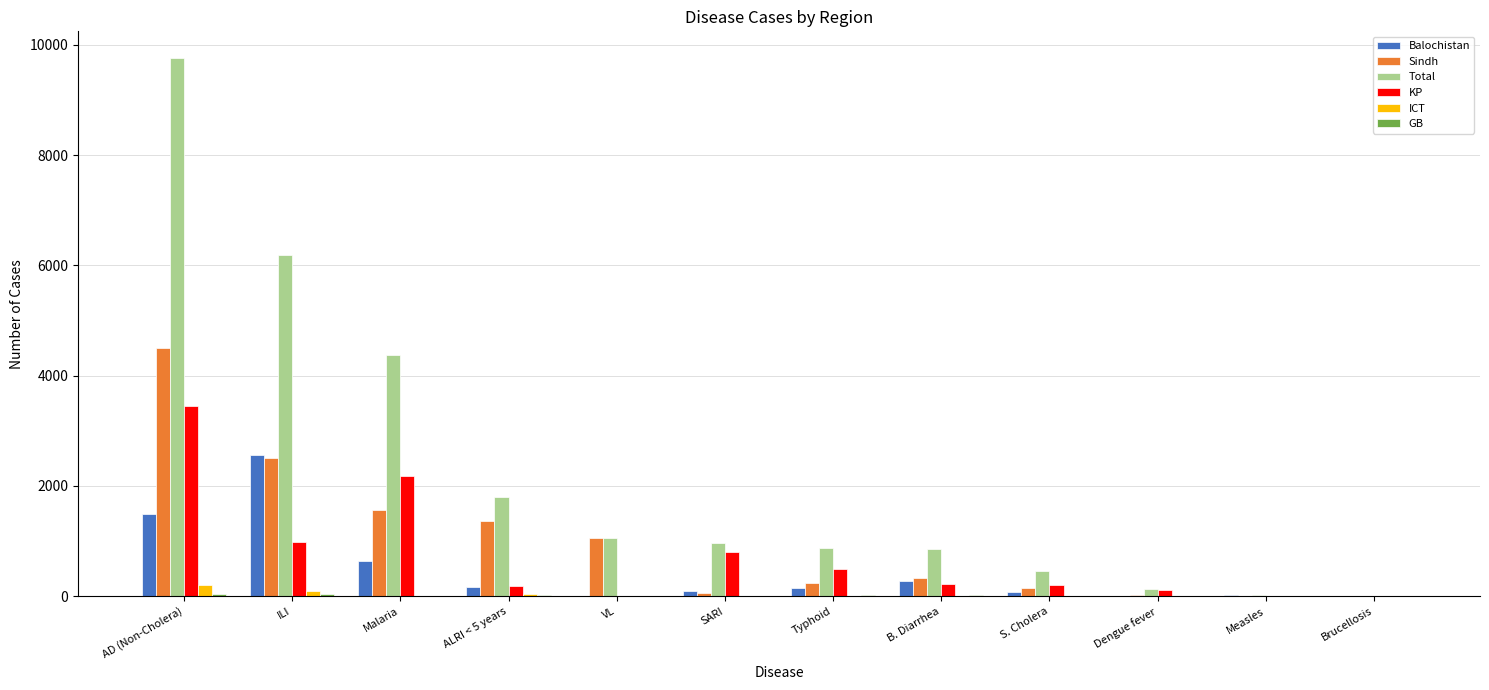

The value of Total at Typhoid is 1373. True or false?

False